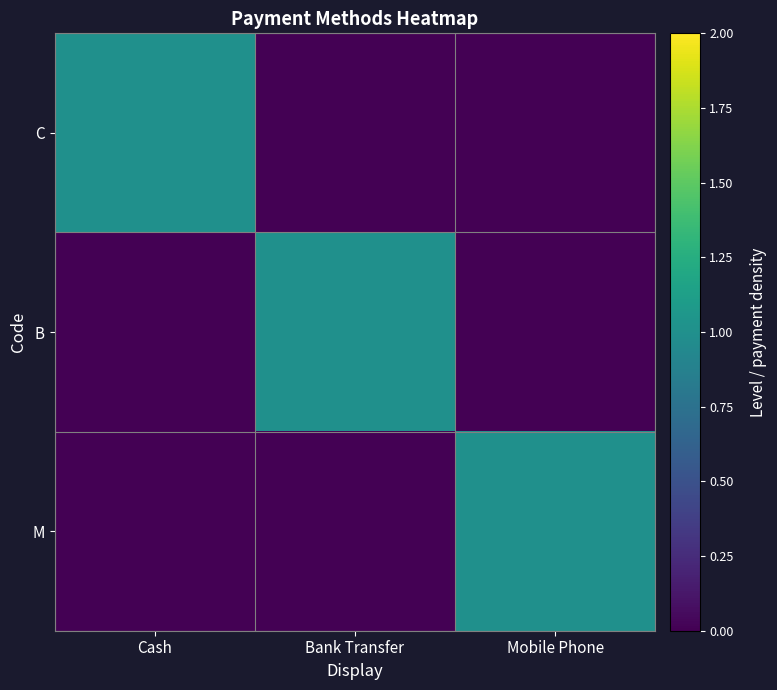

List the series in order of their peak value, highest first.

C, B, M